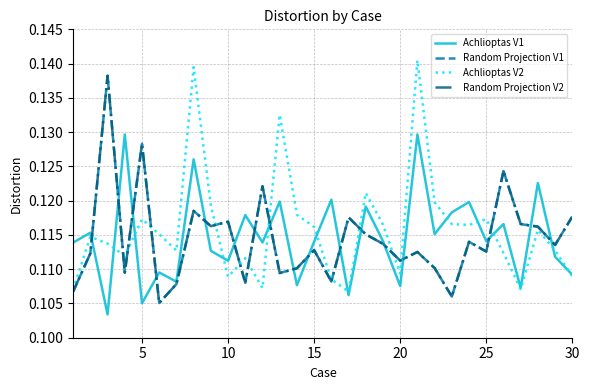

At how many categories does at least one series exceed 0?

30